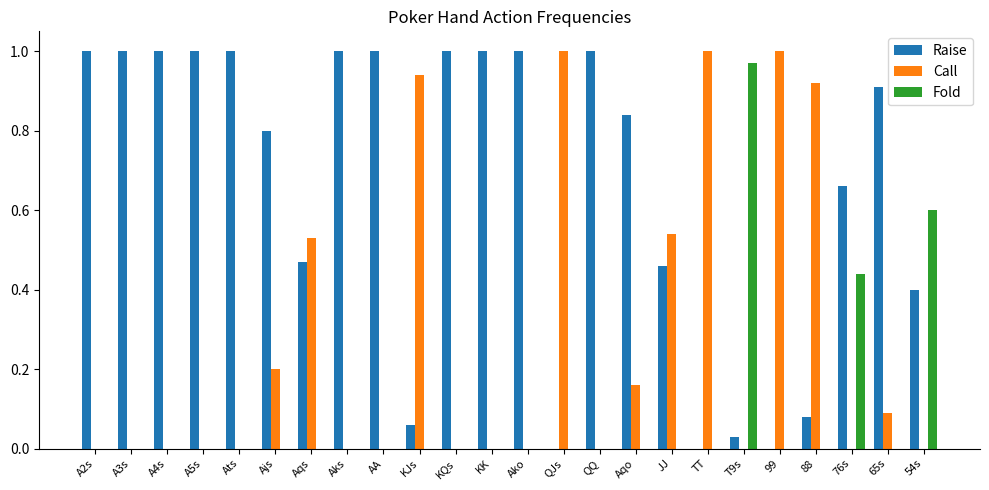

Is it true that Fold equals 0.4 at A5s?

False